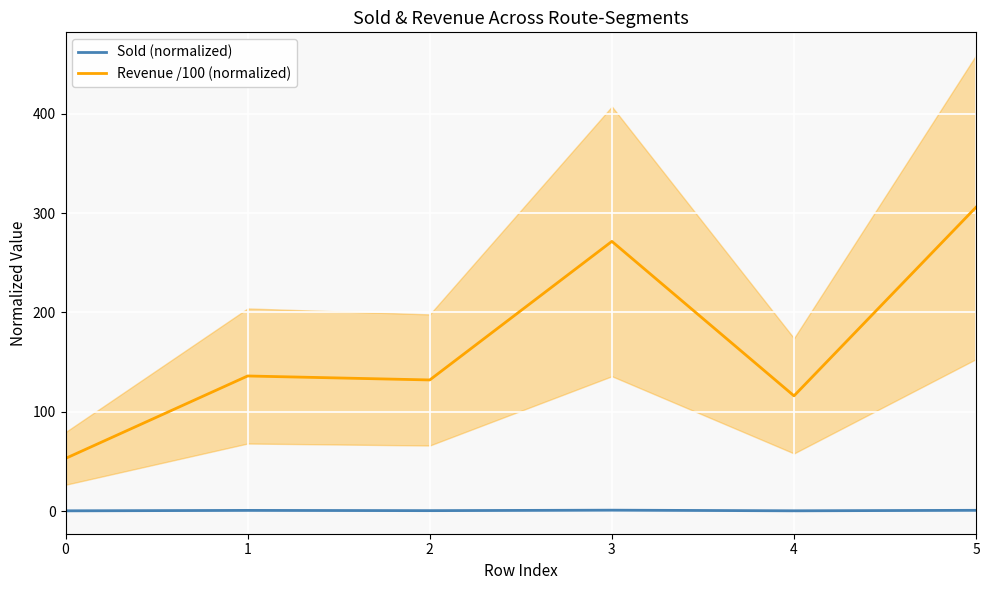

Where is Revenue /100 (normalized) nearest to the value 179?

1